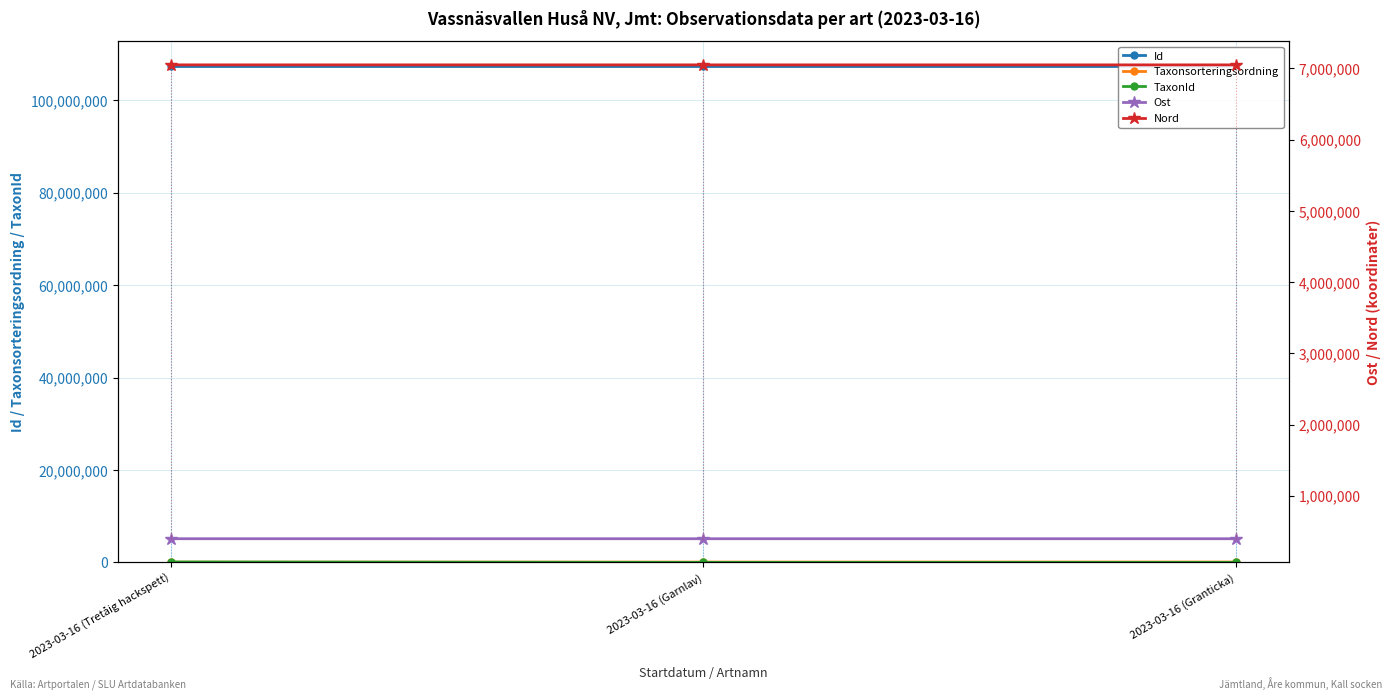

What is the value of the TaxonId point at the 1st from the left?

100109.0